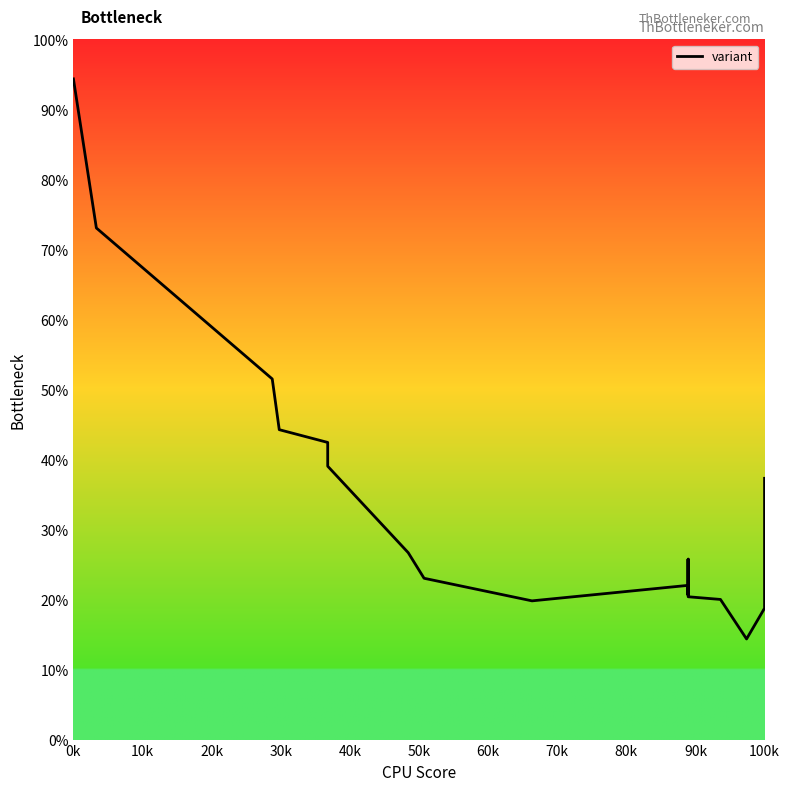

What is the sum of the values at 100k and 30k?

64.9